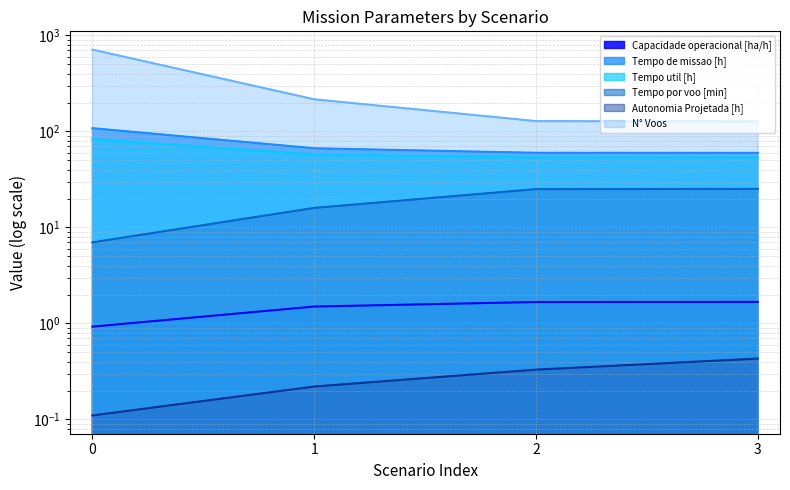

How many lines are shown in the chart?

6